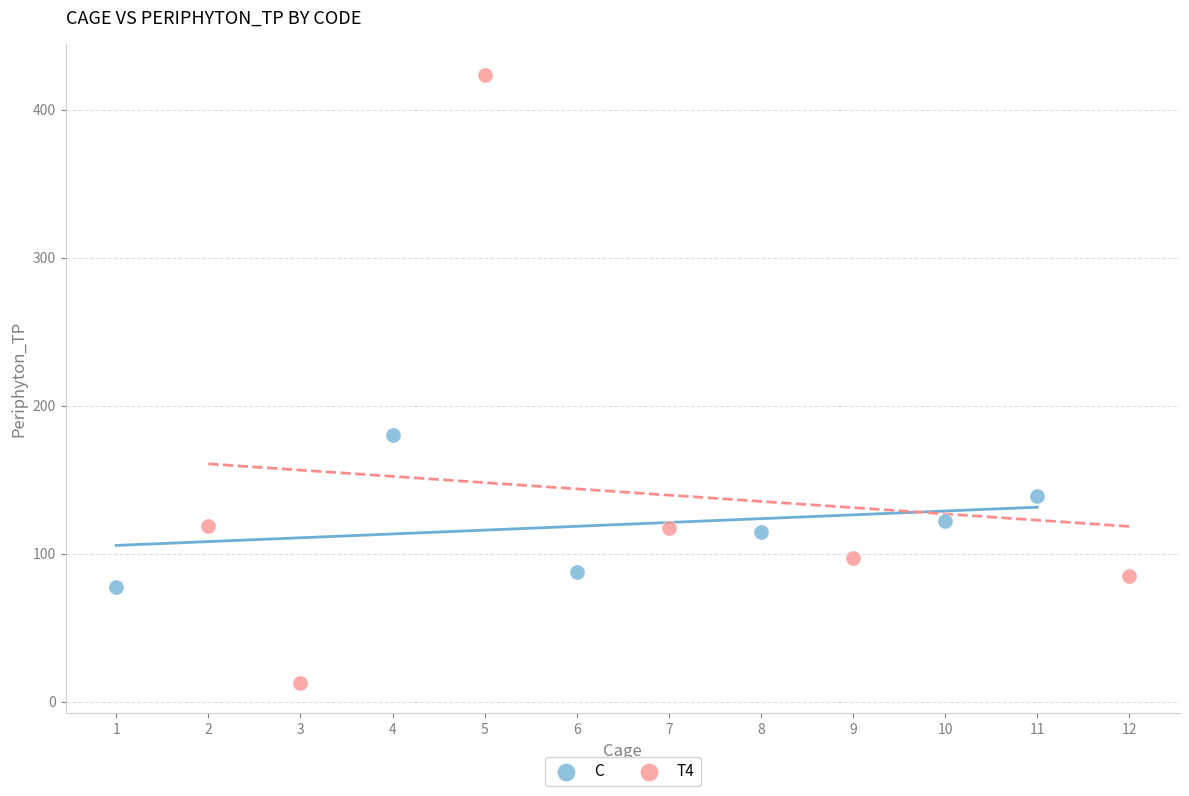

Which series reaches the maximum Y coordinate?

T4